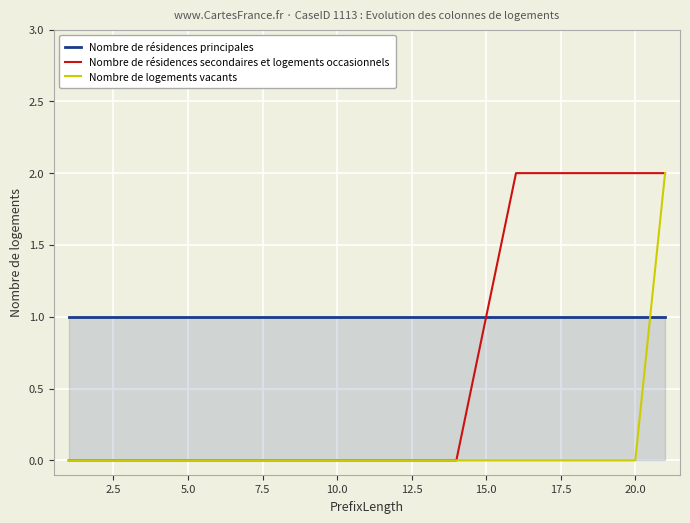

At how many categories does at least one series exceed 0?

21